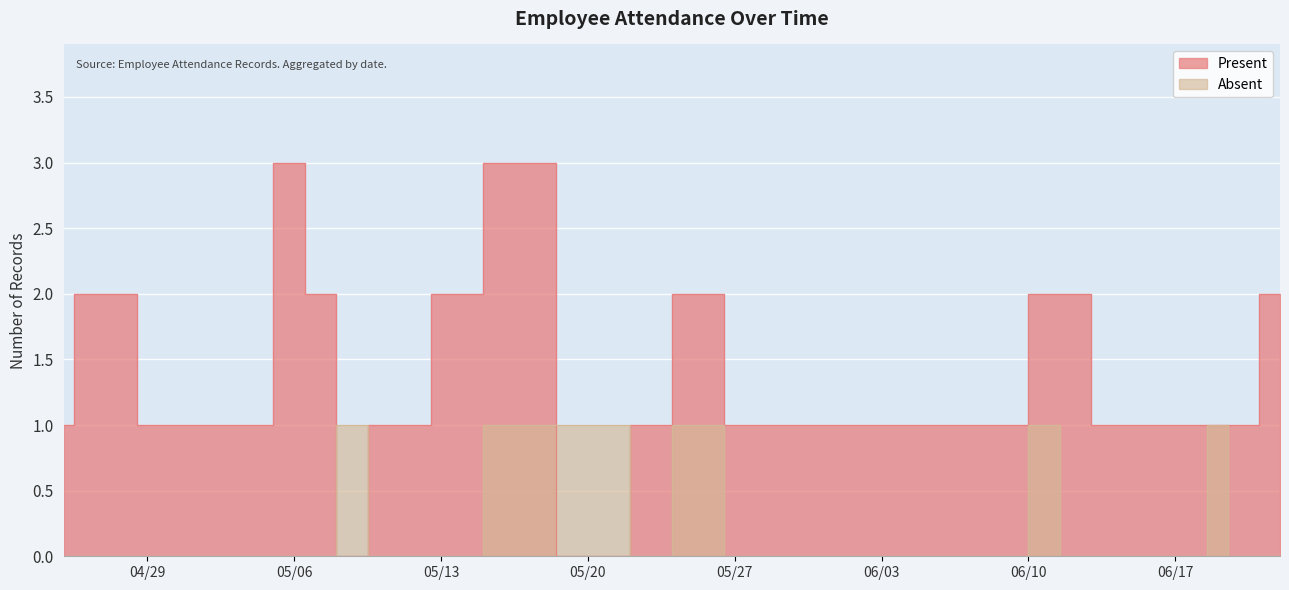

What are all the series names shown in the legend?

Present, Absent